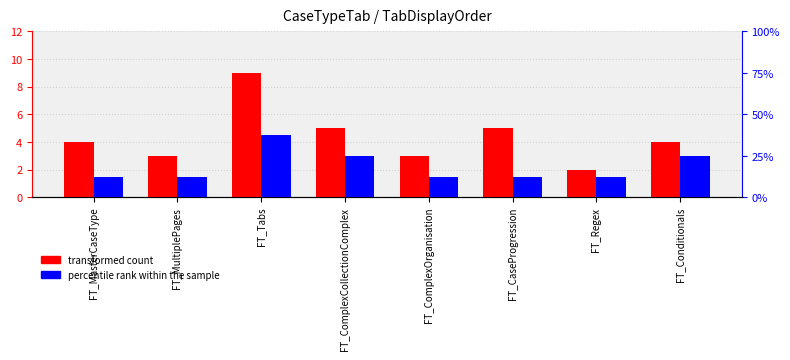

Is it true that transformed count equals 5 at FT_ComplexOrganisation?

False